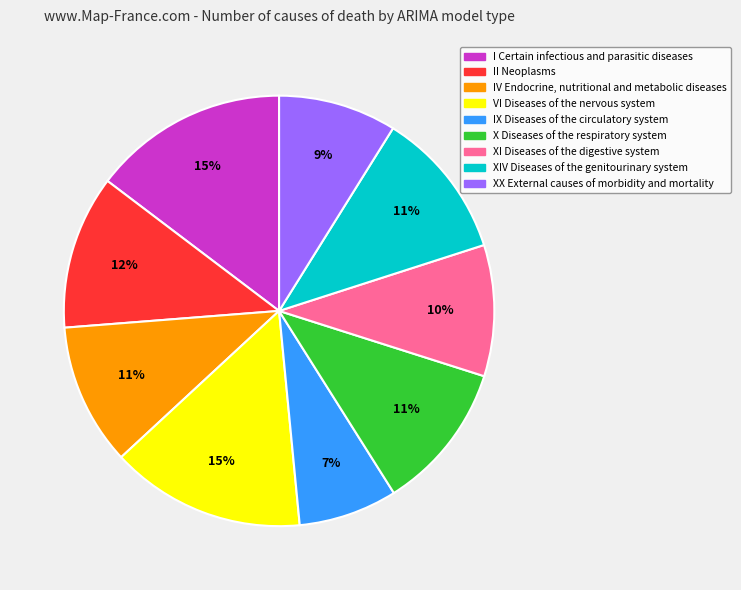

What is the ratio of the value at IV Endocrine, nutritional and metabolic diseases to the value at XI Diseases of the digestive system?

1.1